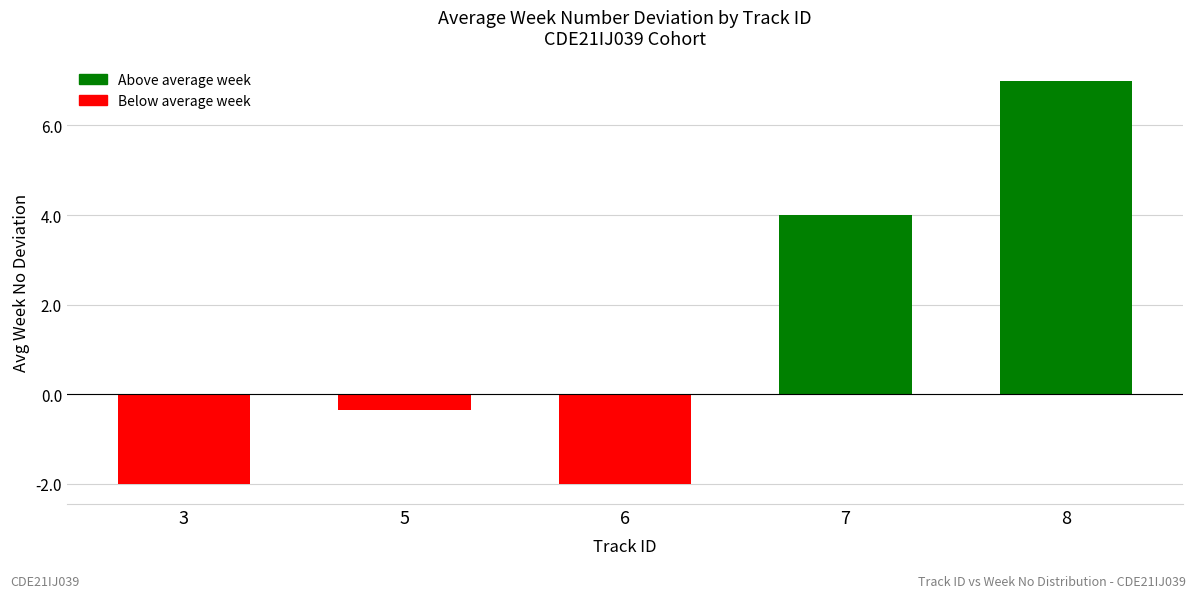

Count the values in the range -2 to 4.

4